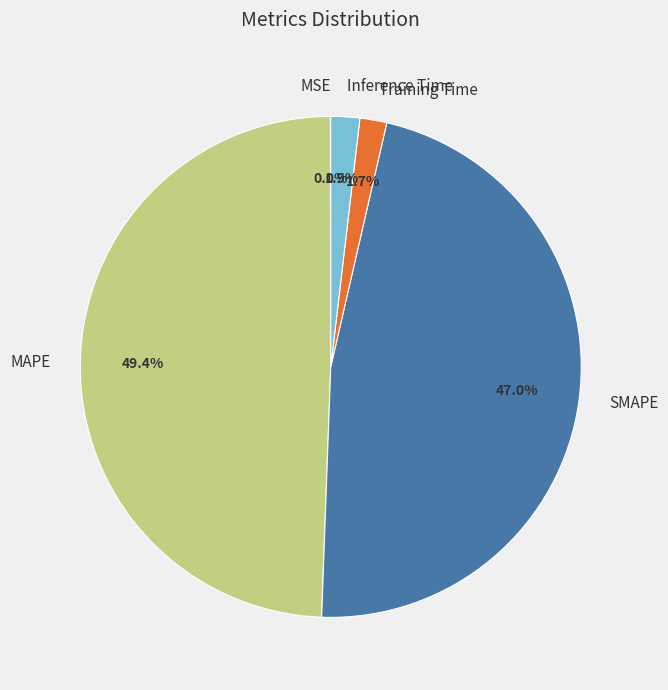

What is the total percentage of MAPE and Inference Time?

51.3%